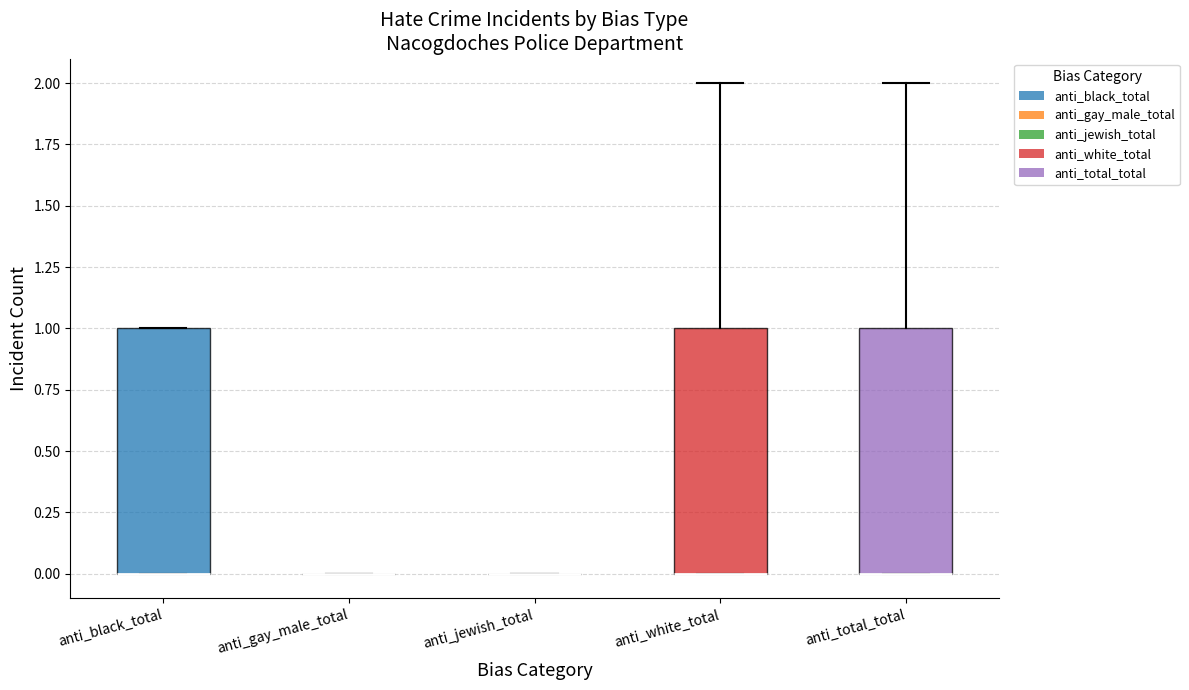

Reading left to right, transcribe this box plot: for each box, give where its median line is, the range the box spans, and where its two whiskers end, as read against the y-axis. The values are not printed on the chart, so give them approximately, as read against the axis.

anti_black_total: median 0 (drawn on the box's lower edge), box 0 to 1, whiskers 0 to 1
anti_gay_male_total: box collapsed to a line at 0, whiskers 0 to 0
anti_jewish_total: box collapsed to a line at 0, whiskers 0 to 0
anti_white_total: median 0 (drawn on the box's lower edge), box 0 to 1, whiskers 0 to 2
anti_total_total: median 0 (drawn on the box's lower edge), box 0 to 1, whiskers 0 to 2